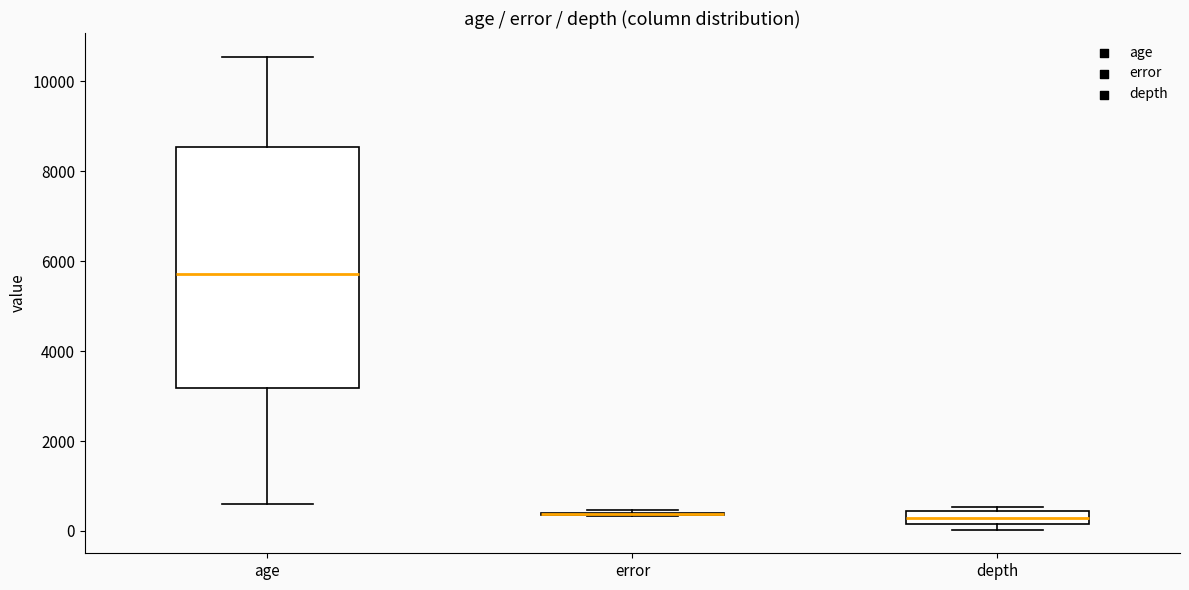

Which box is the tallest, from its lower edge to its upper edge?

age